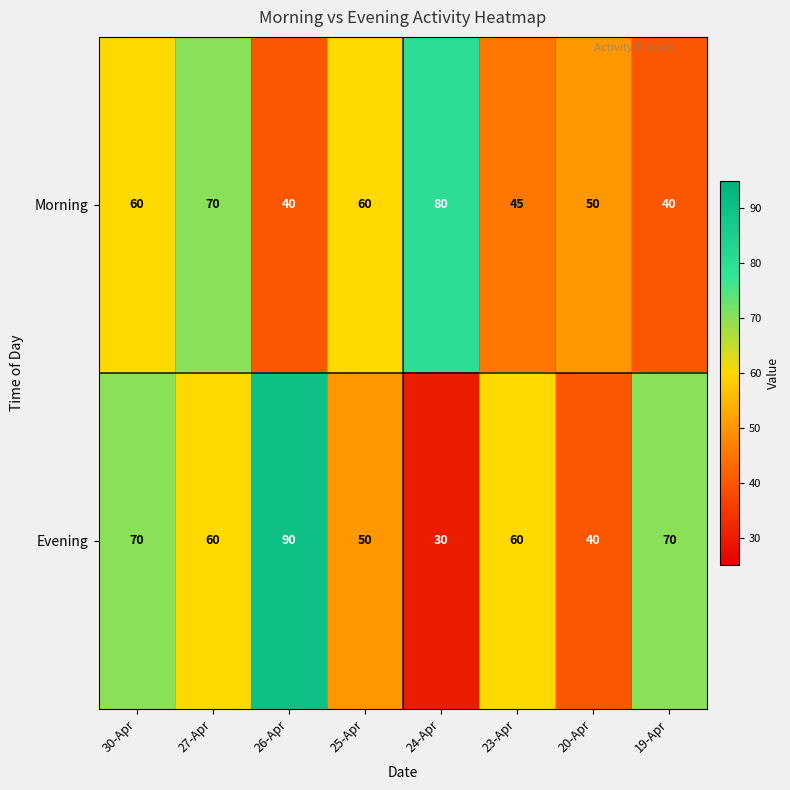

At 25-Apr, list the series in order from smallest to largest.

Evening, Morning